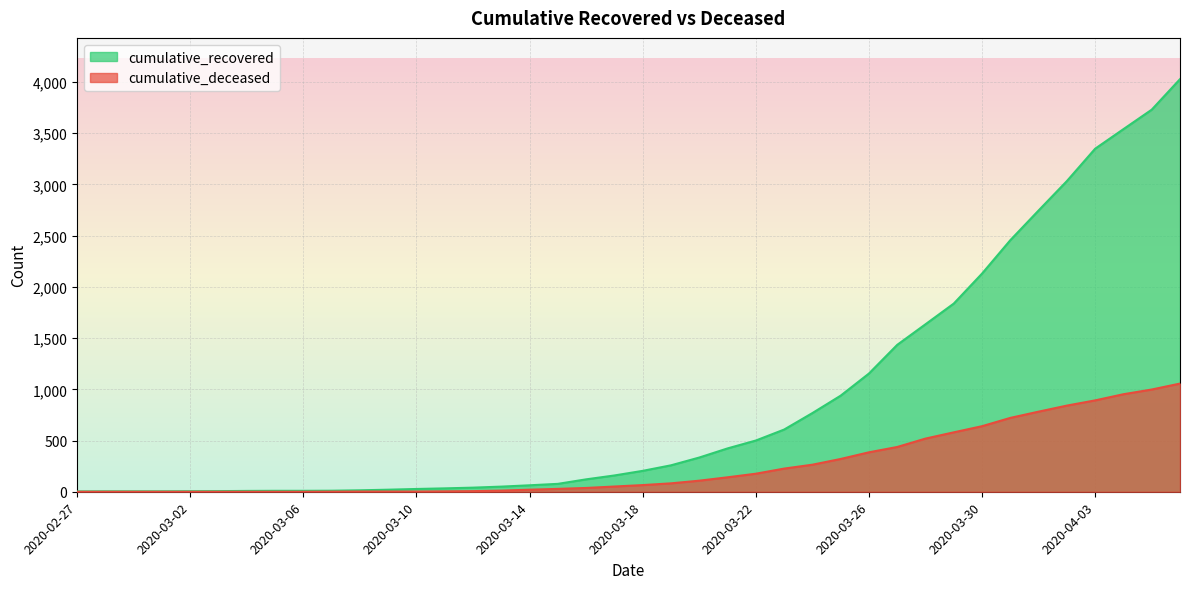

What position from the right is 2020-03-11?

27